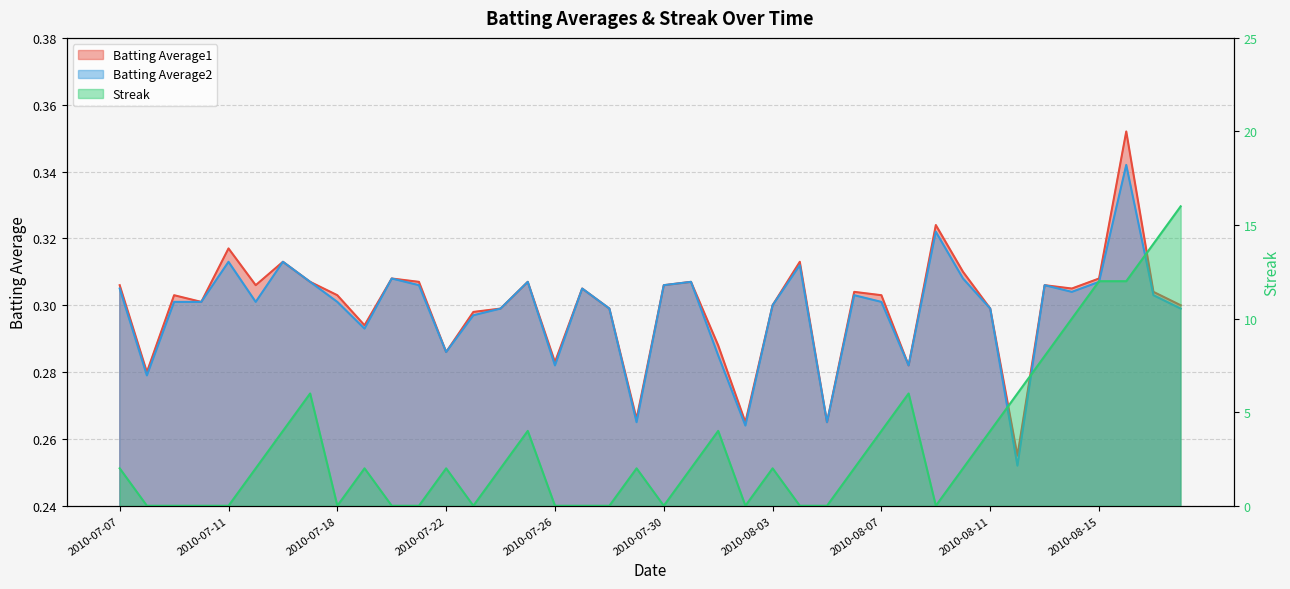

What is the value of the Streak point at the 34th from the left?

6.0